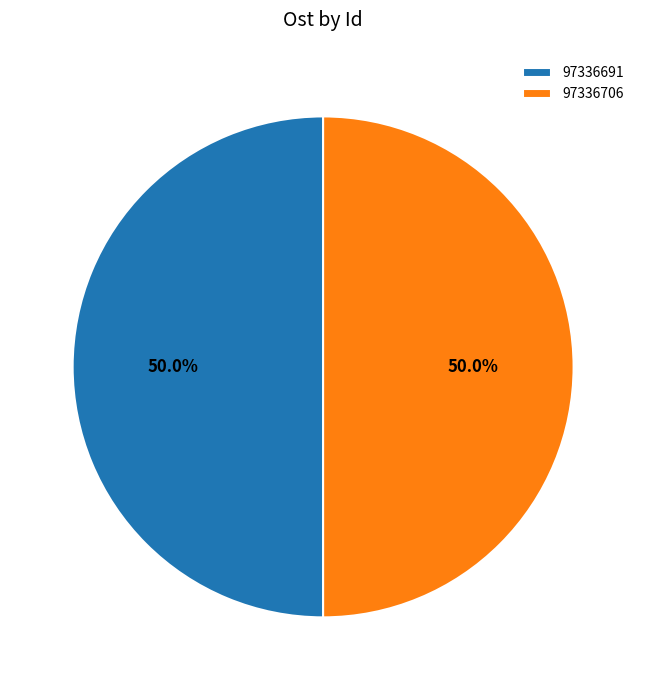

Do 97336691 and 97336706 together represent more than half of the pie?

Yes